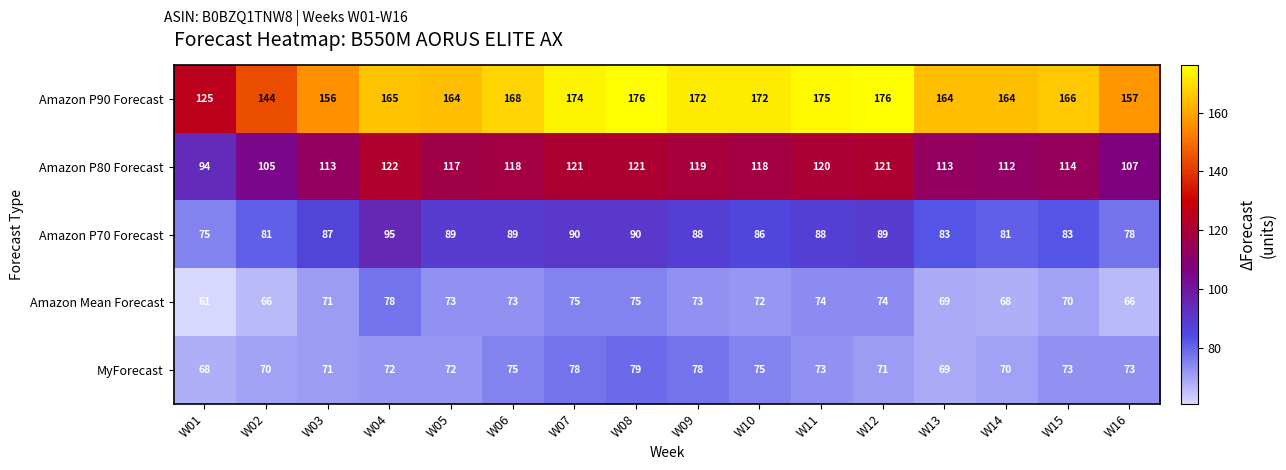

How many categories are shown in the chart?

16